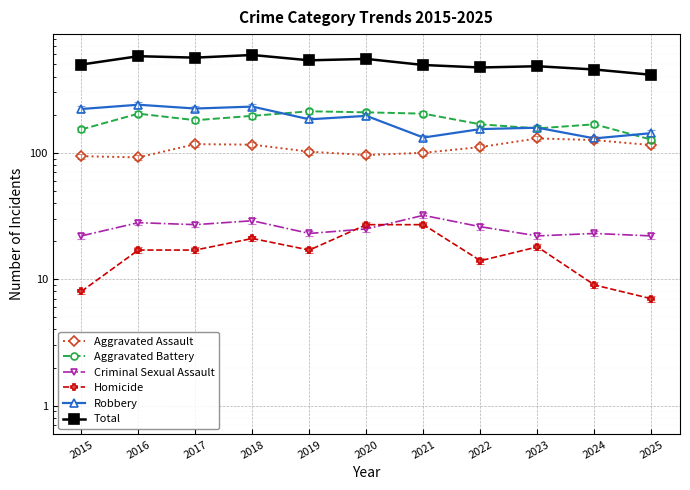

What value does the Aggravated Assault series have at 2024?

126